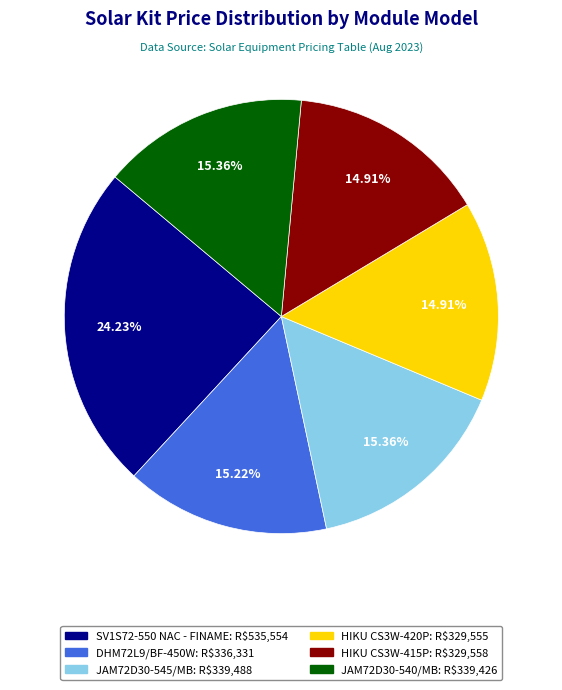

How many slices are in this pie chart?

6